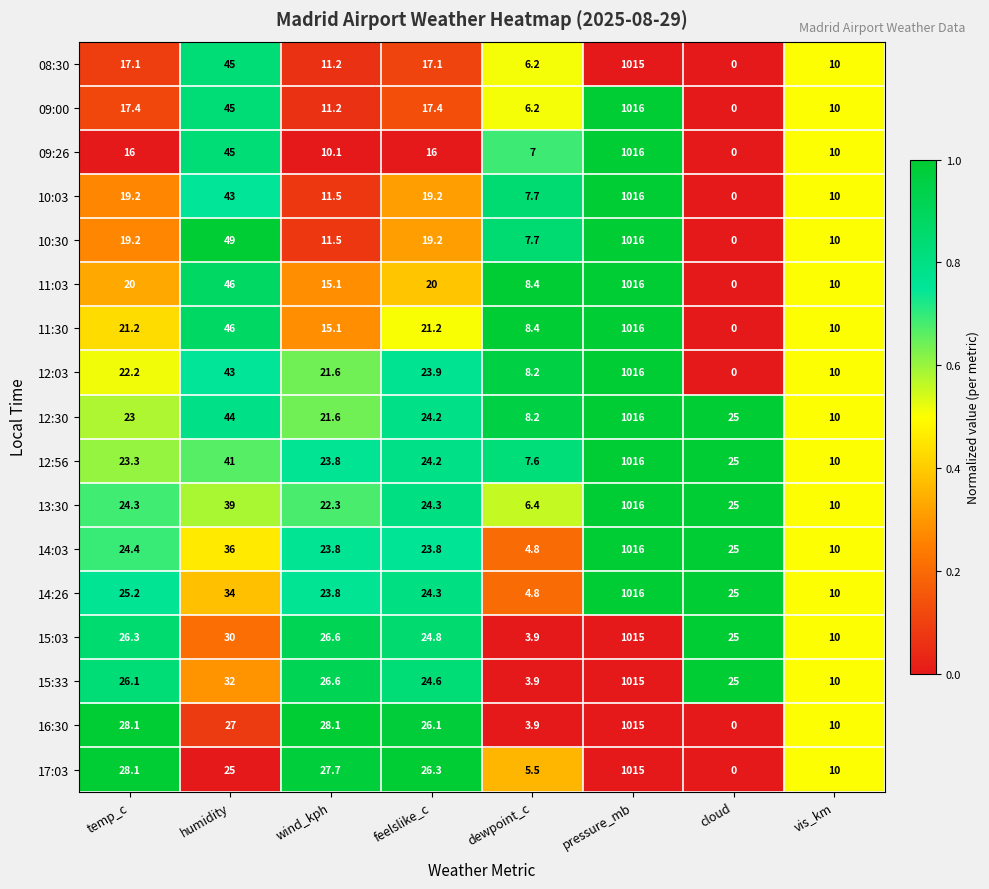

What is the difference between the highest and lowest values at pressure_mb?

1.0